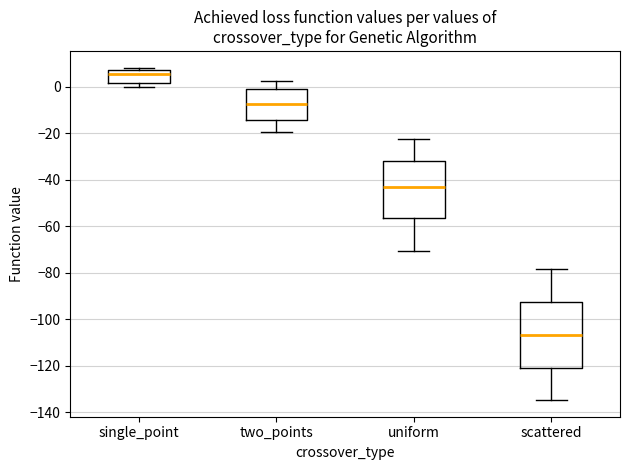

Which box is the tallest, from its lower edge to its upper edge?

scattered